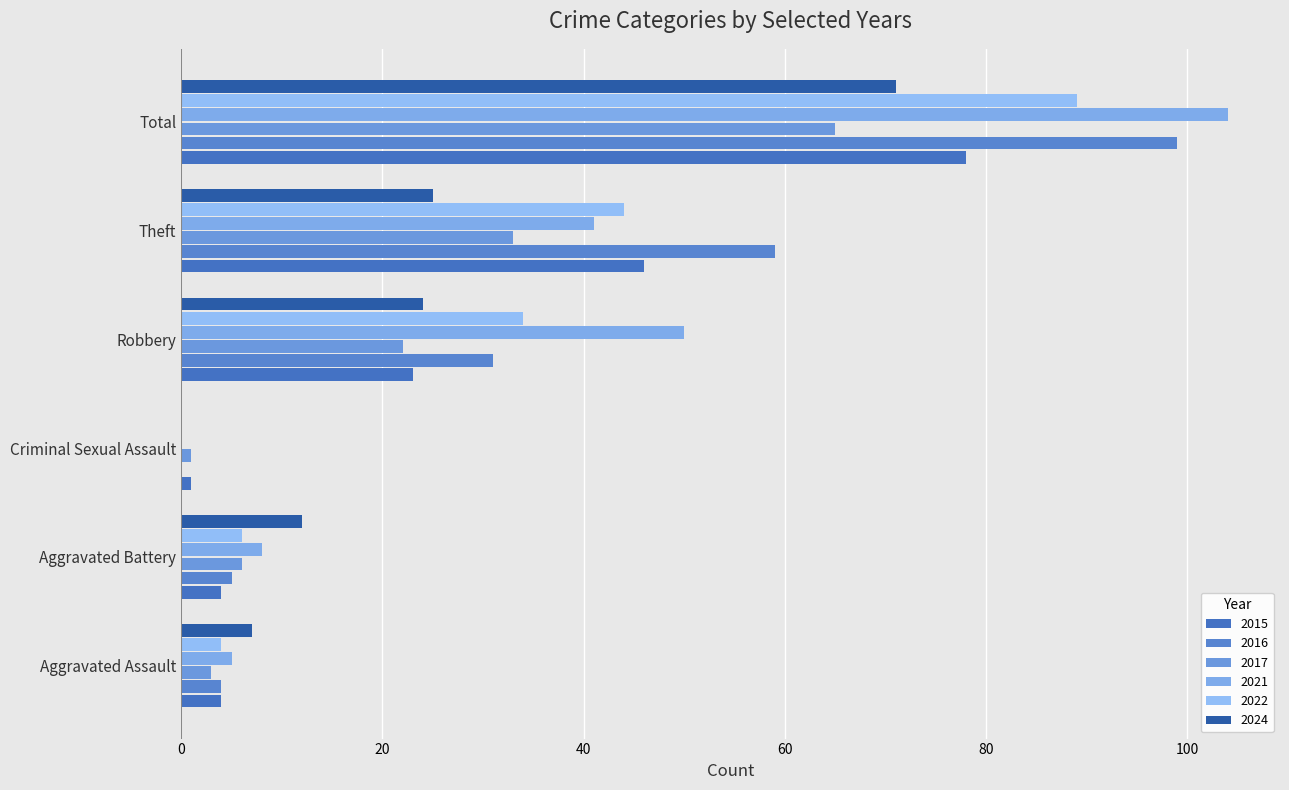

What is the approximate value of 2021 at Total, to the nearest 50?

100